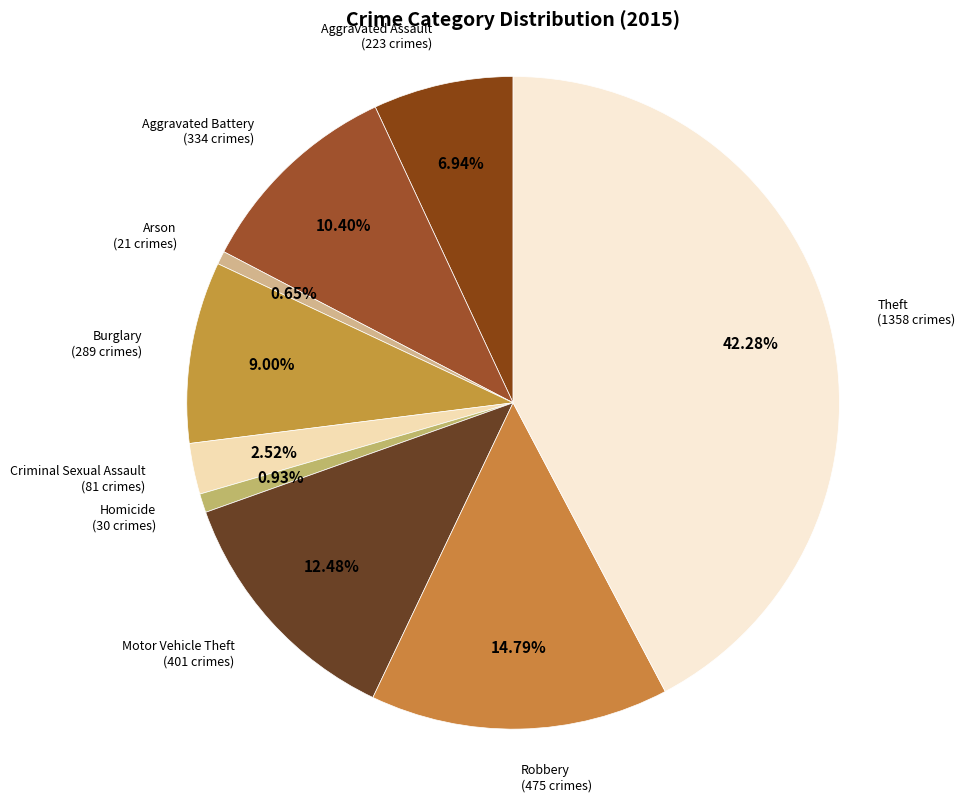

What percentage is the Criminal Sexual Assault slice, to the nearest percent?

3%